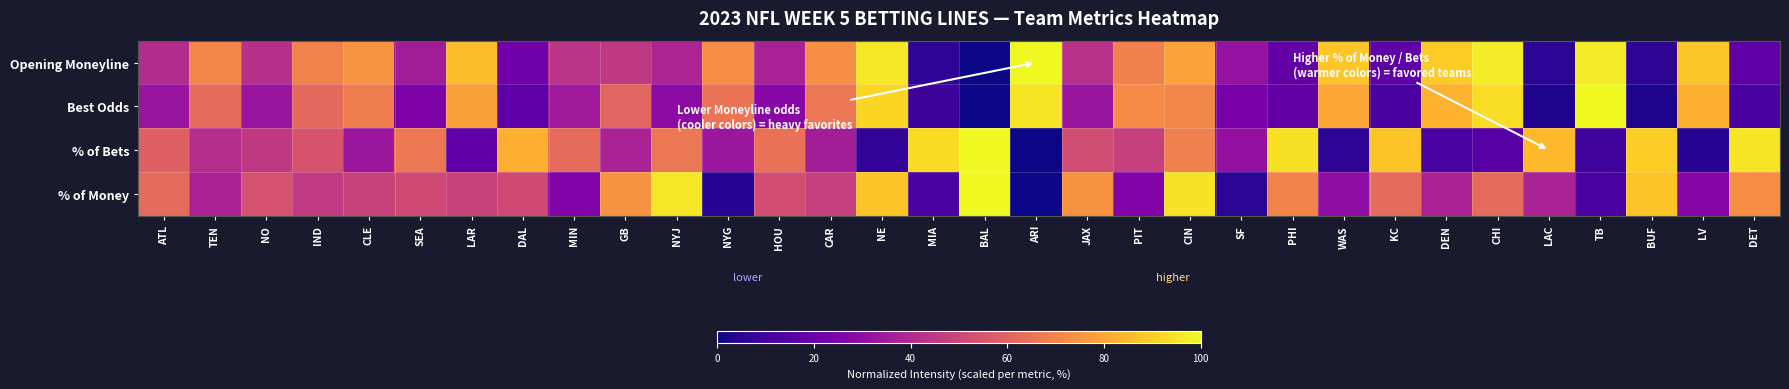

Which category has the lowest value across all series?

BAL